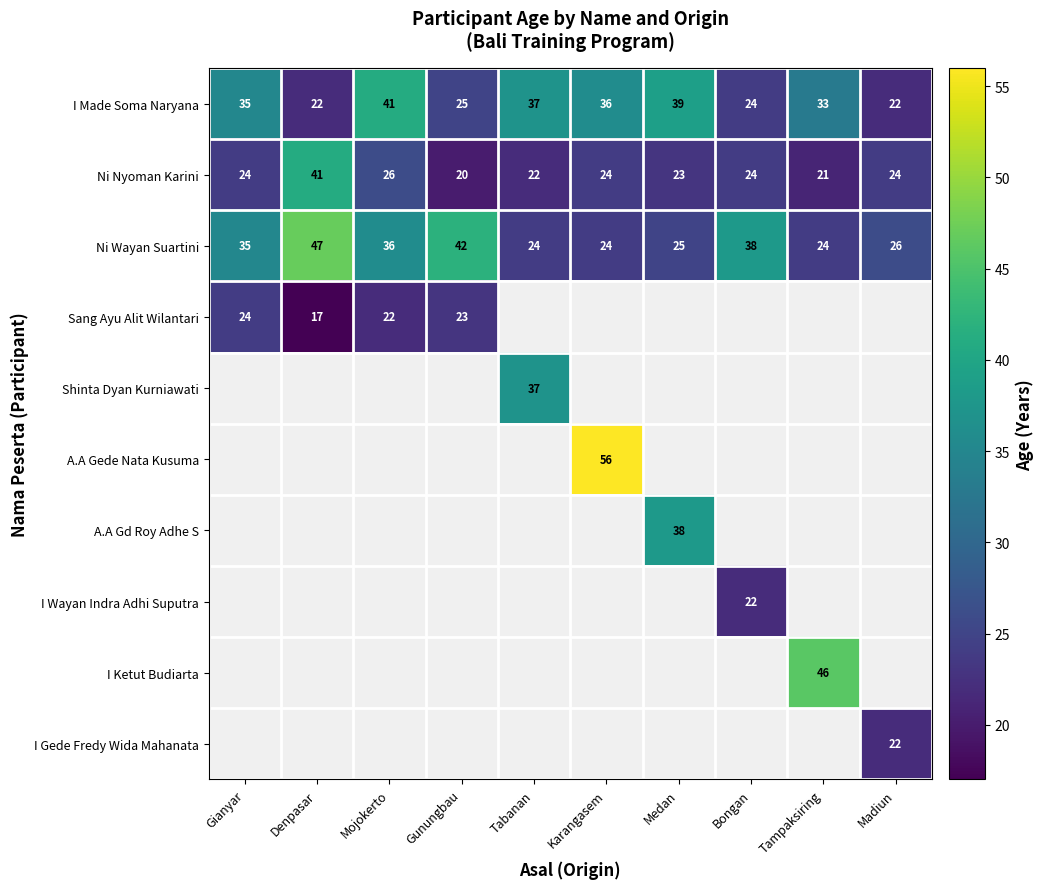

The value of A.A Gd Roy Adhe S at Medan is 51.7. True or false?

False